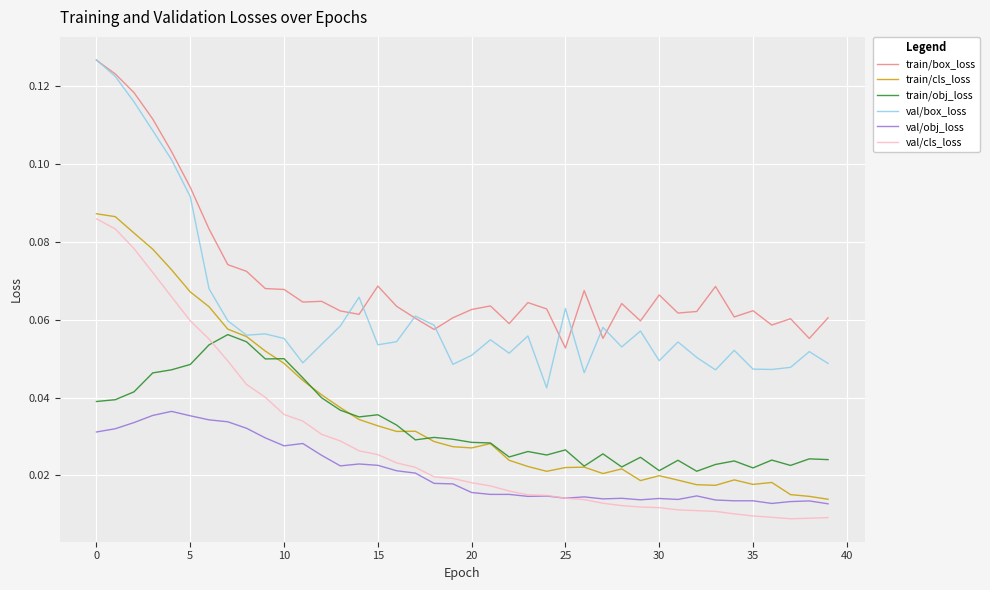

Which series has the largest range (max minus min)?

val/box_loss